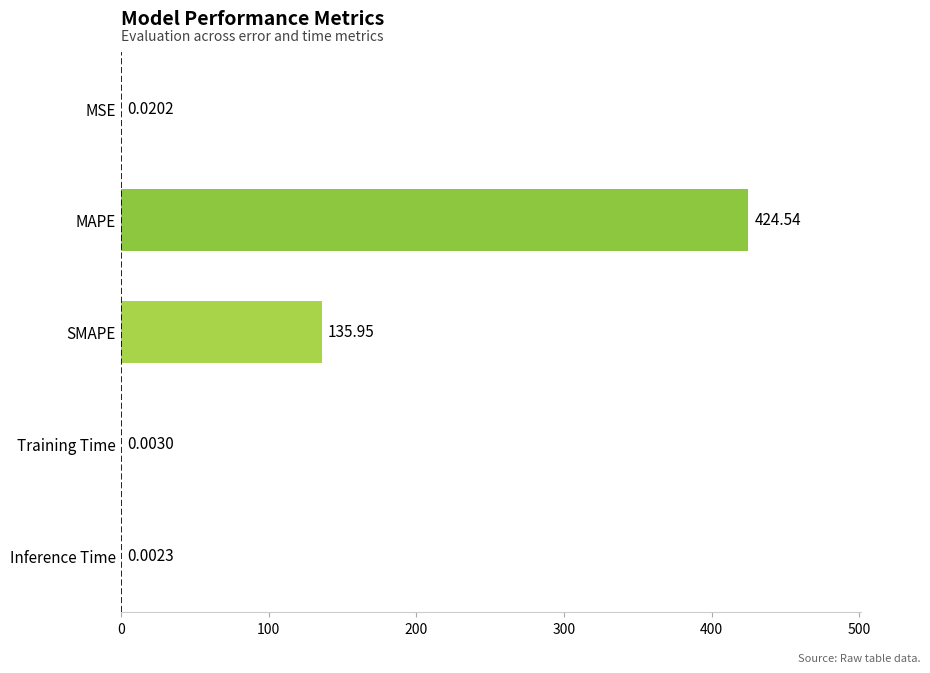

Are the bars horizontal?

Yes